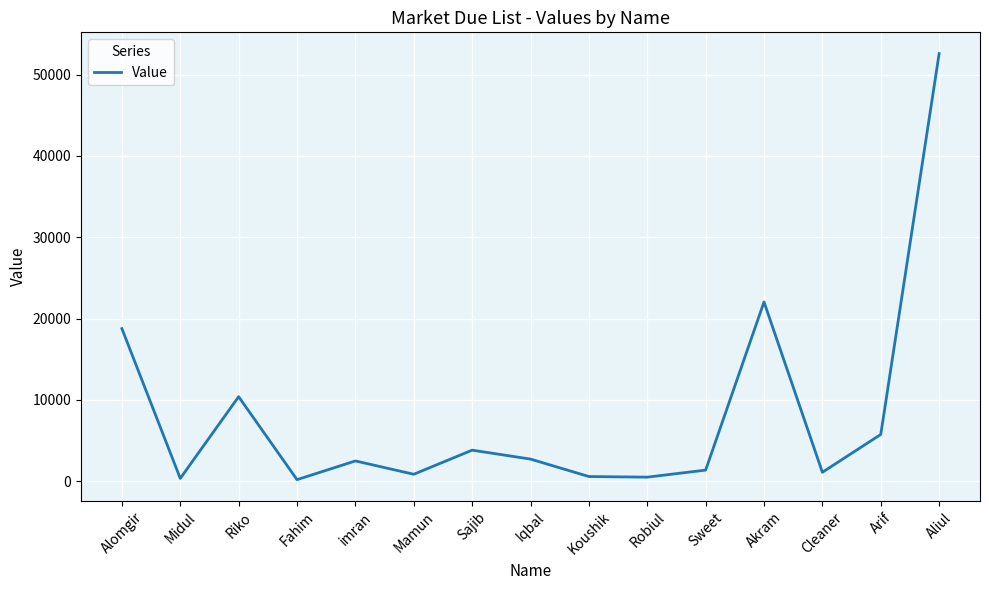

What is the difference between the maximum and minimum values?

52385